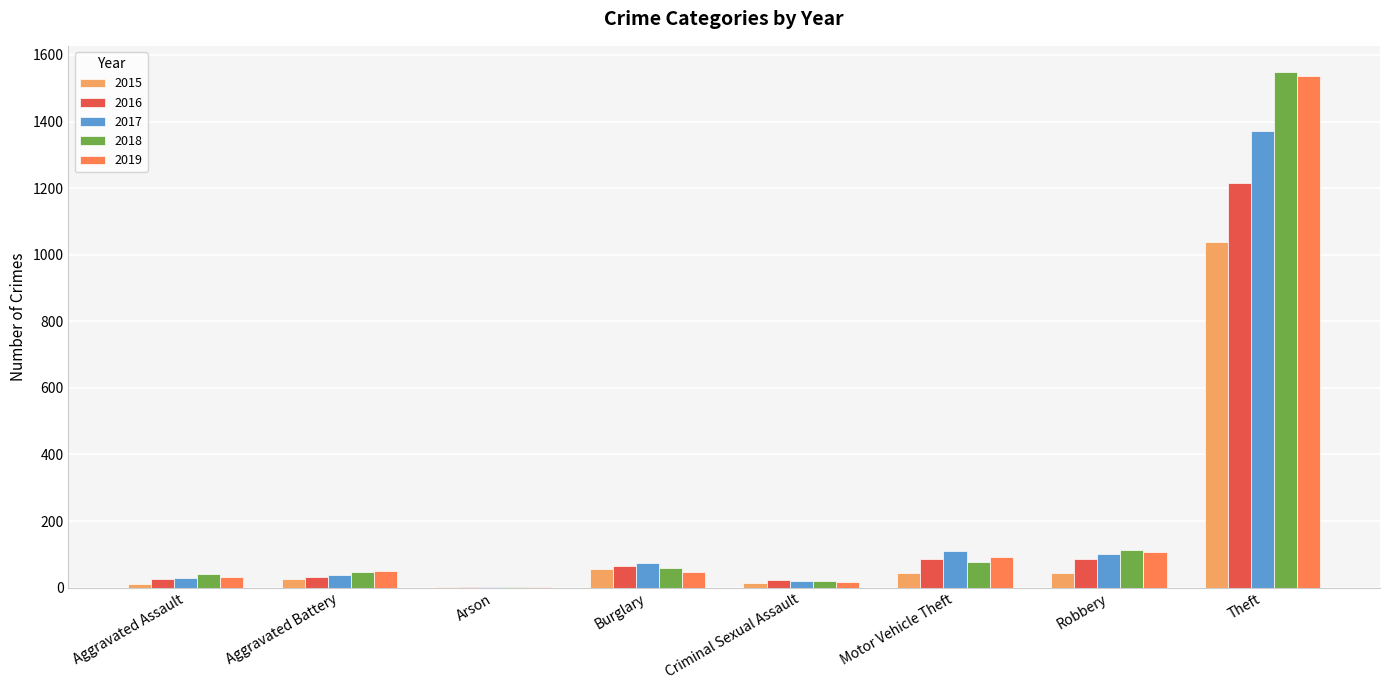

At which label is 2019 closest to 769?

Robbery